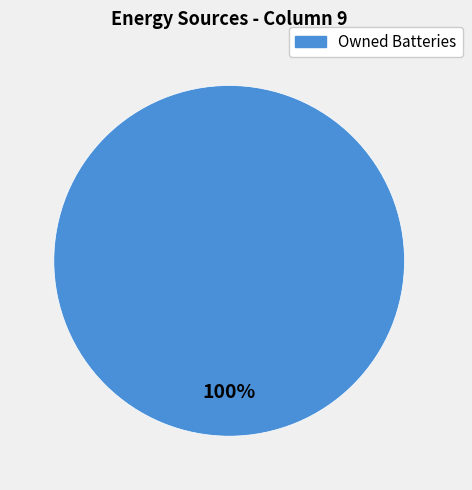

Does any single category account for the majority?

Yes